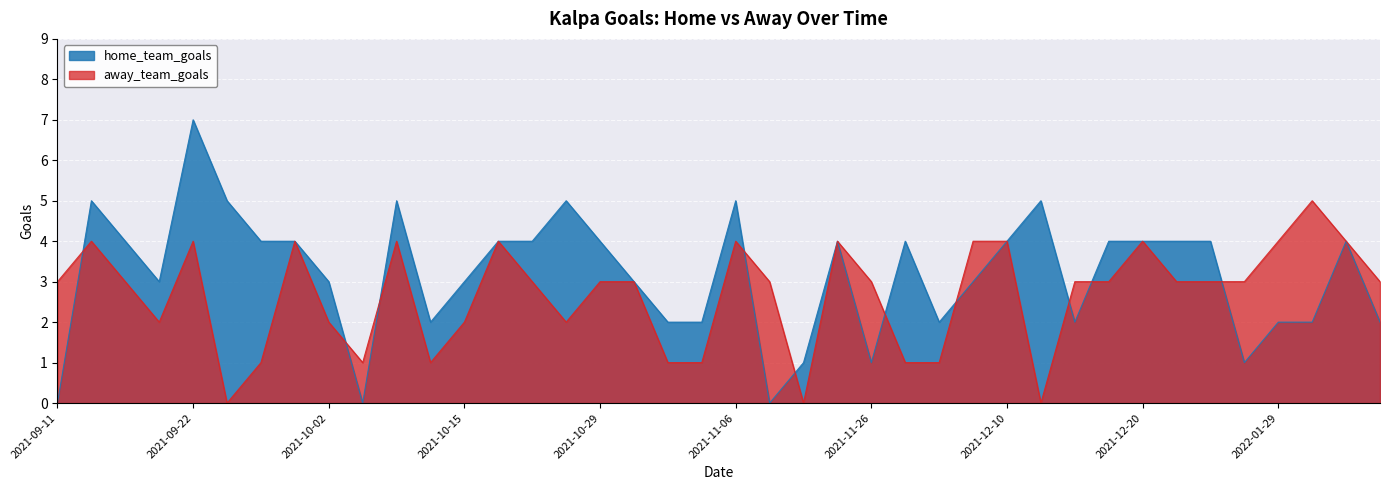

What is the difference between the maximum and minimum values in the away_team_goals series?

5